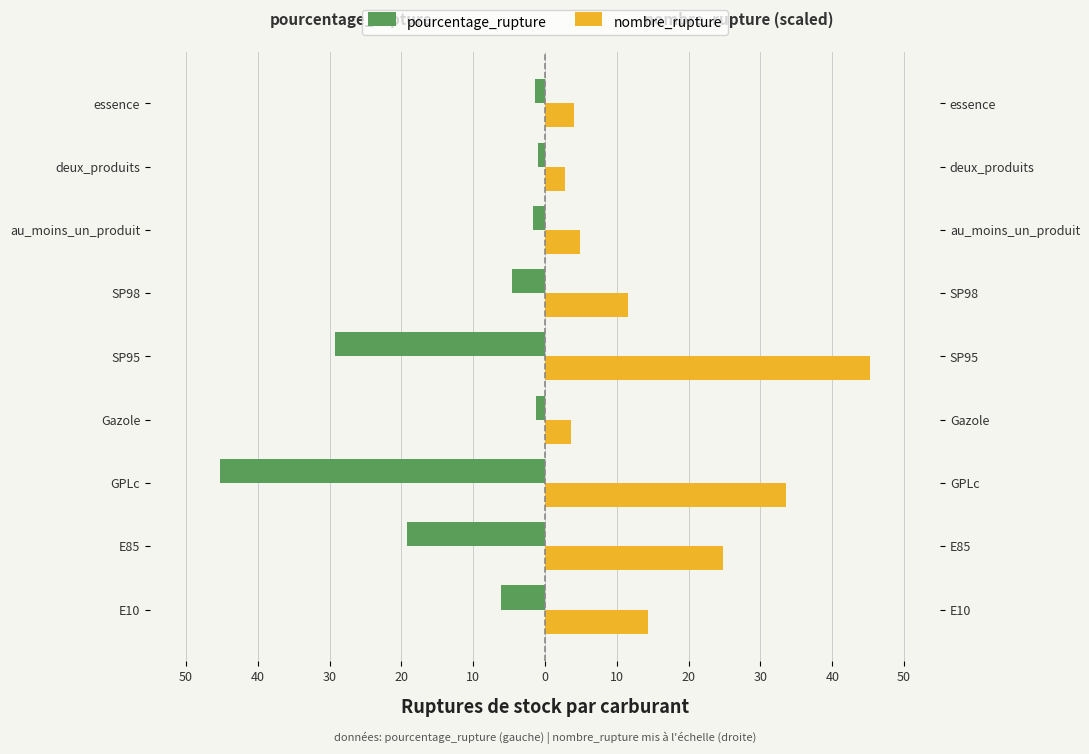

At GPLc, list the series in order from smallest to largest.

pourcentage_rupture, nombre_rupture